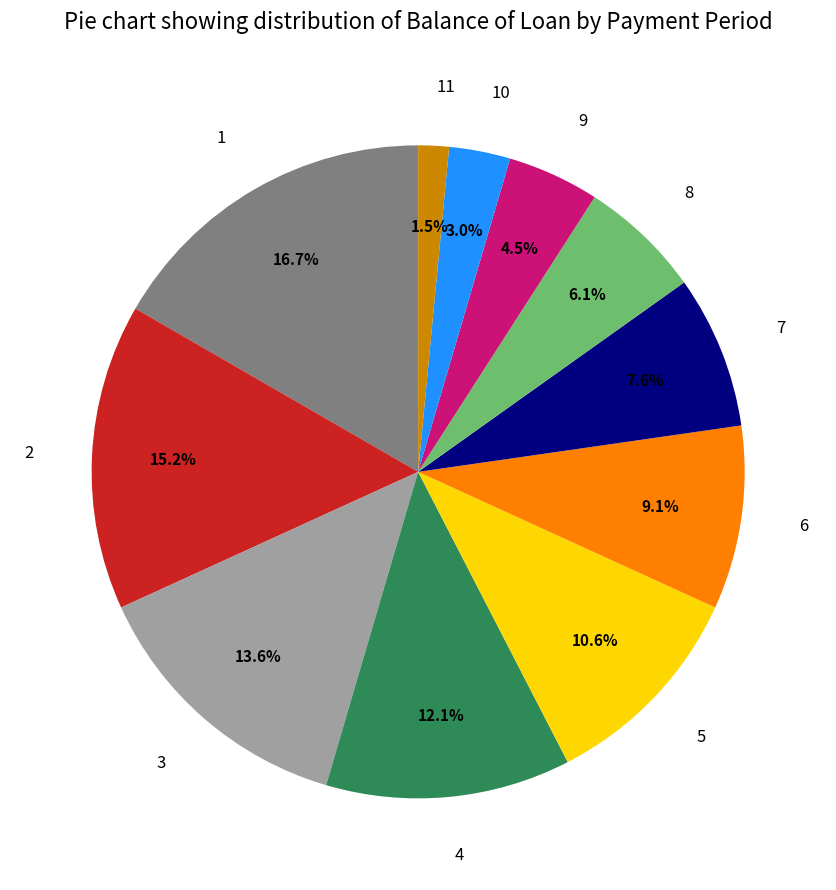

To the nearest percent, what is the difference between the 9 and 6 slice percentages?

5%